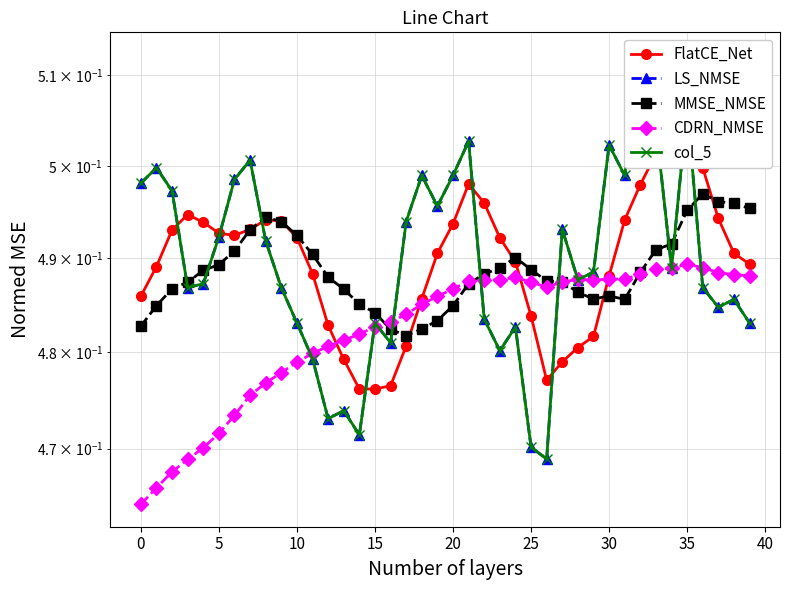

True or false: FlatCE_Net has more than 2 interior local peaks.

True